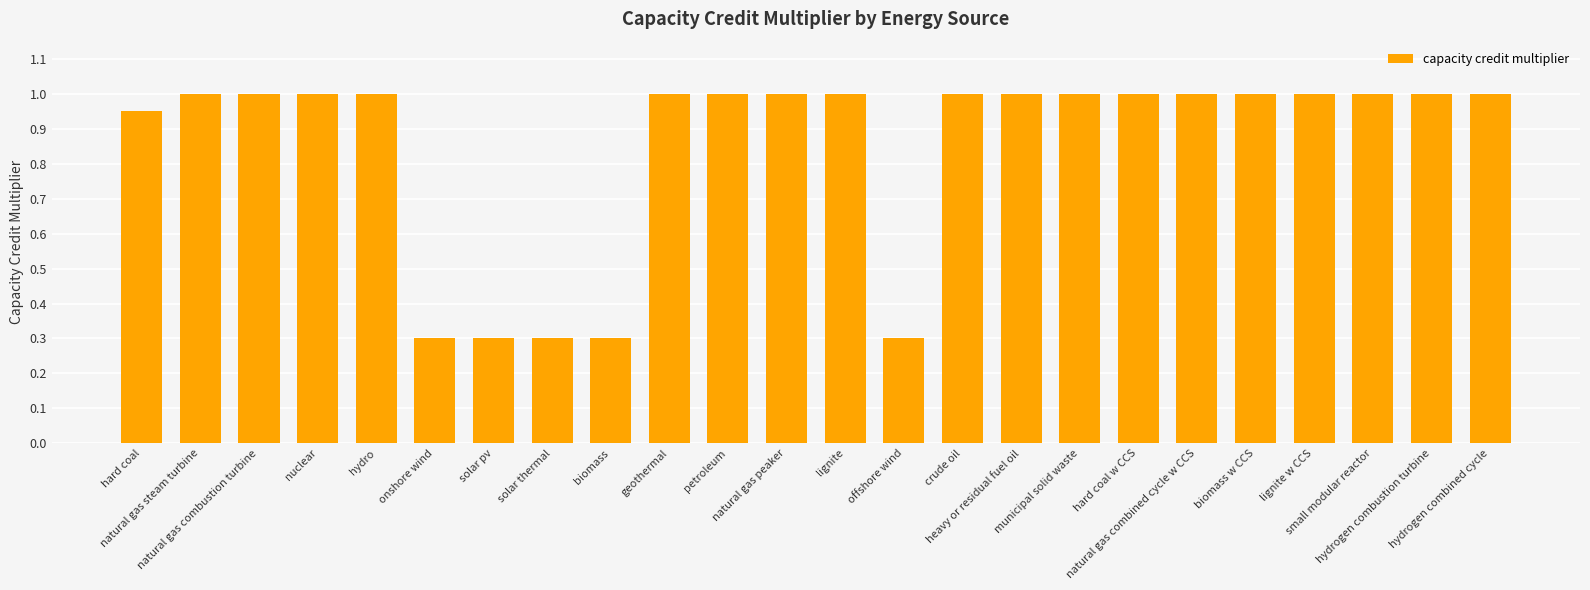

What is the difference between the second highest and second lowest values?

0.7